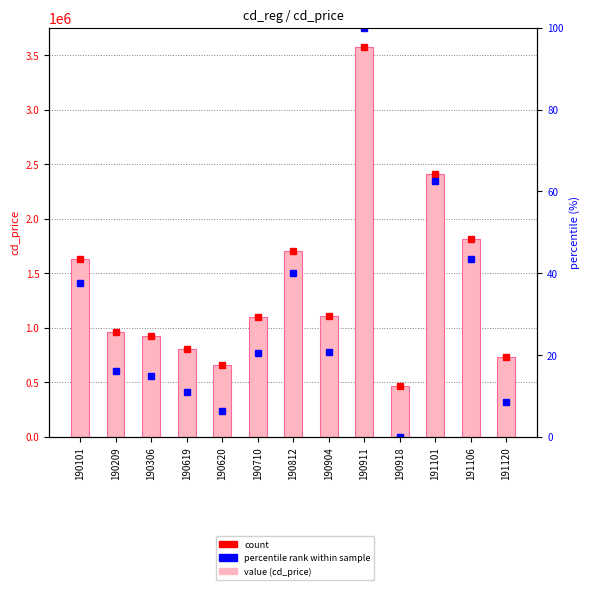

Are the bars horizontal?

No